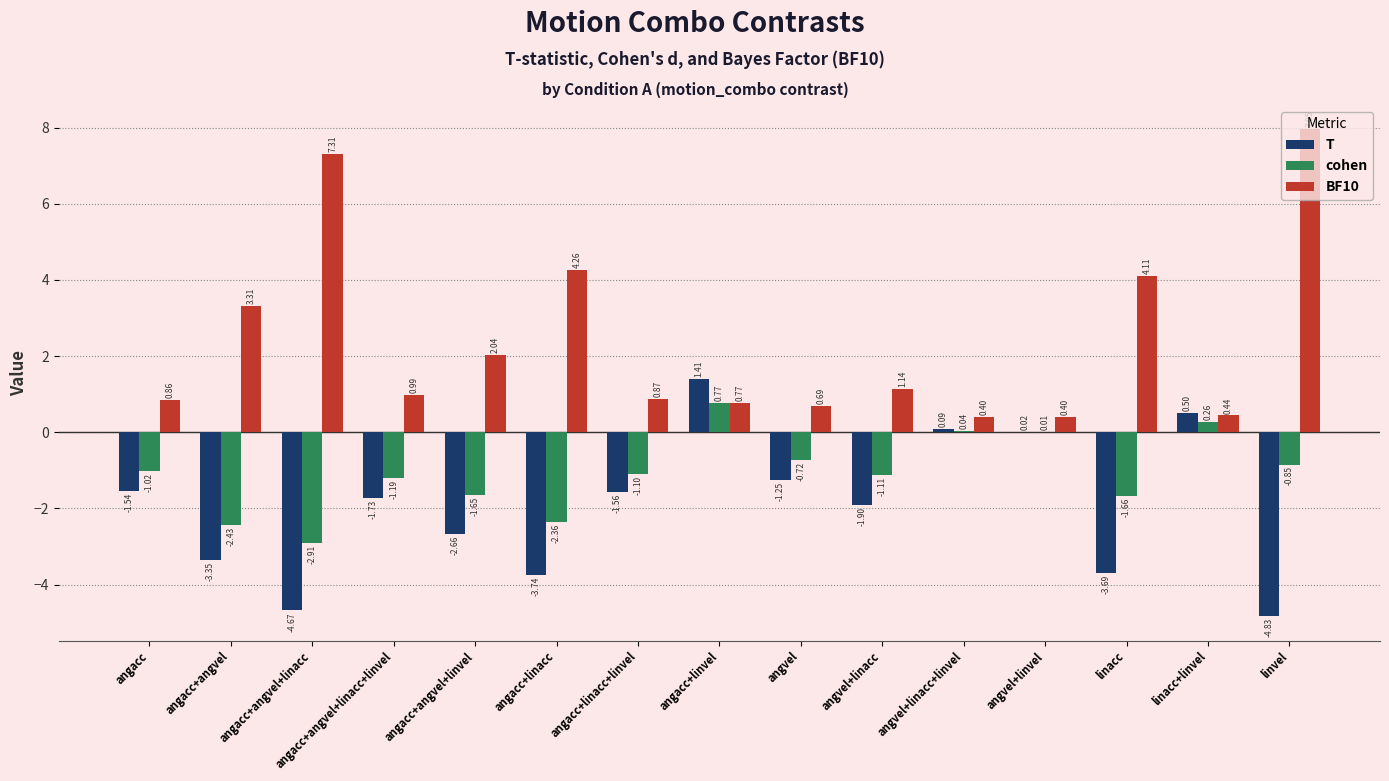

What are all the series names shown in the legend?

T, cohen, BF10